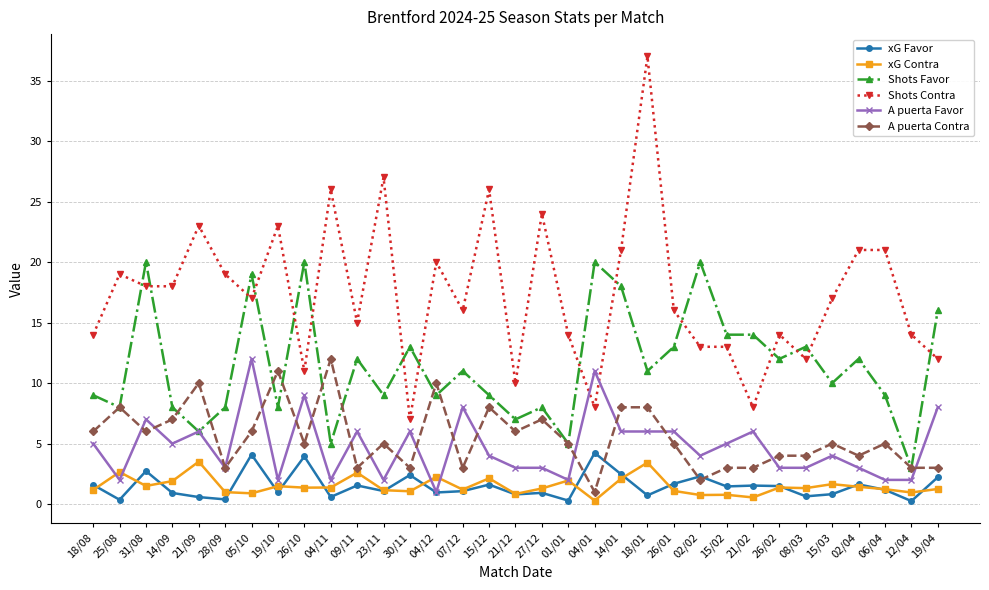

Is this an area chart (filled region under the line)?

No